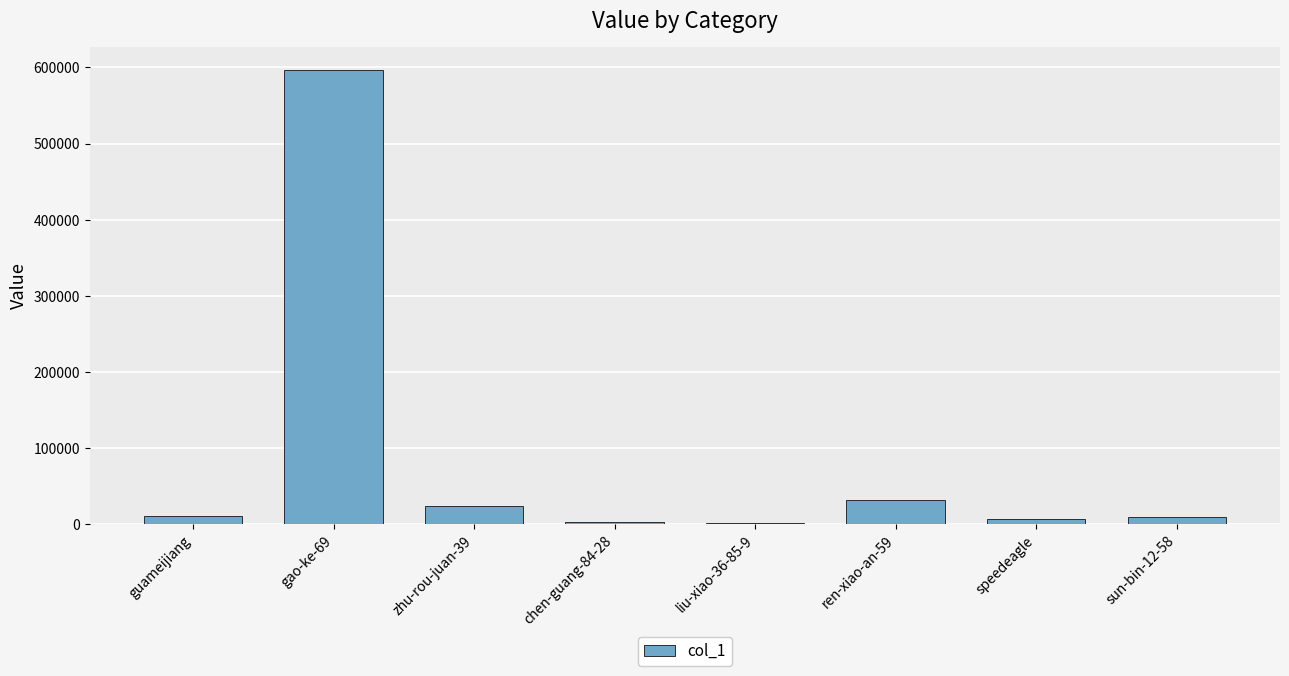

What is the sum of all values?

683083